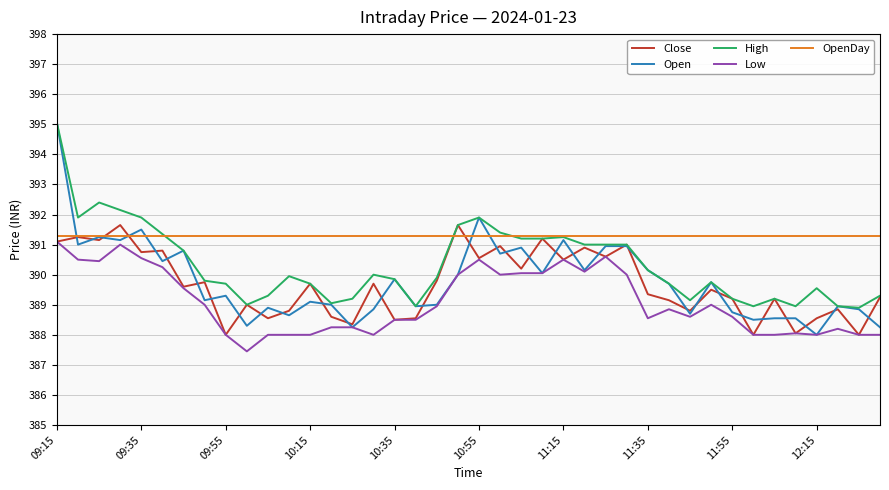

What is the maximum value for Low?

391.1